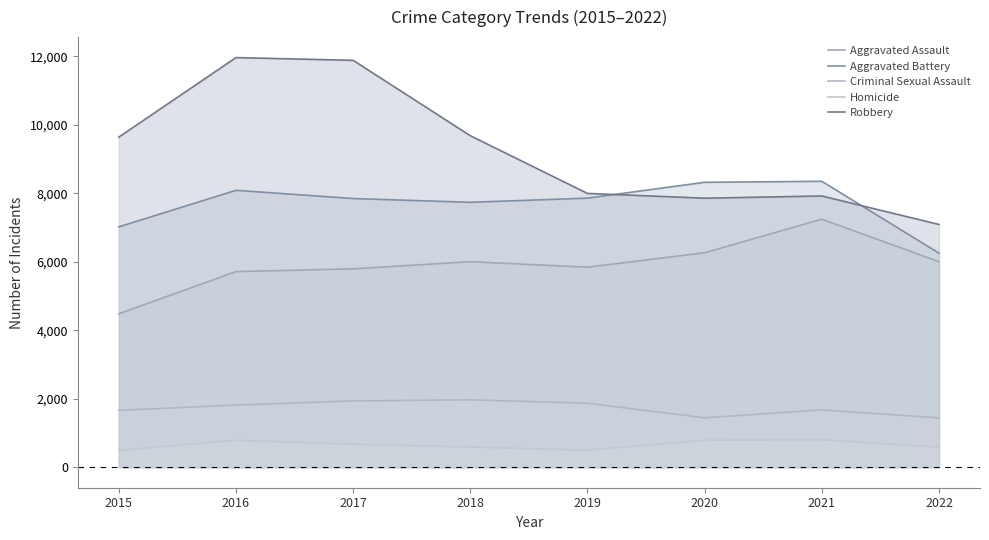

Which category has the lowest value across all series?

2015